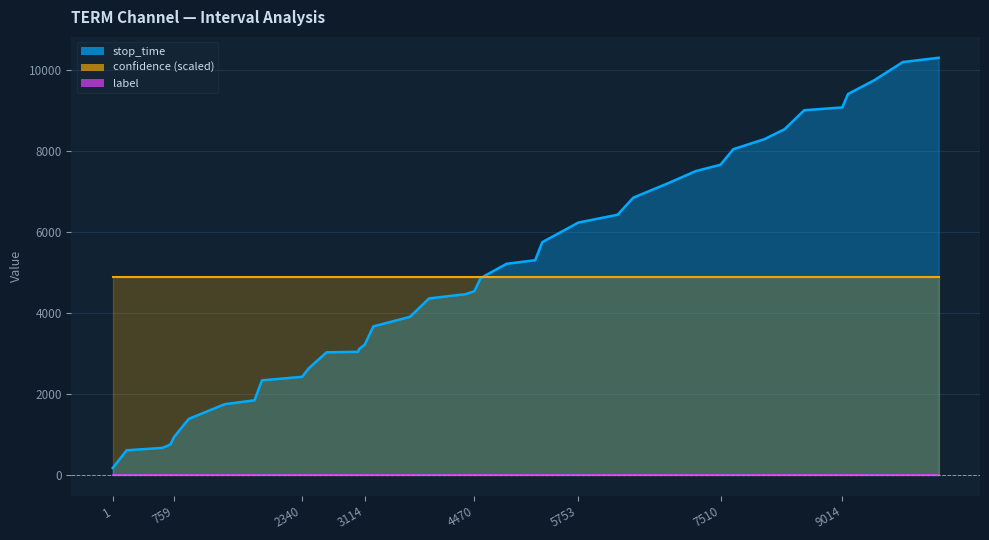

True or false: stop_time and label cross at least once.

False